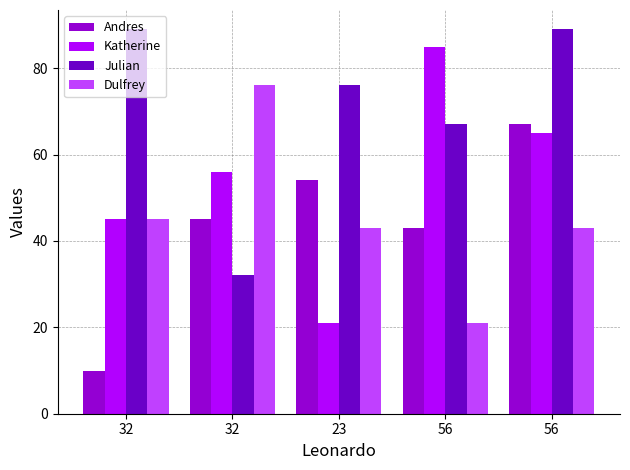

At which label does Andres reach its minimum?

32